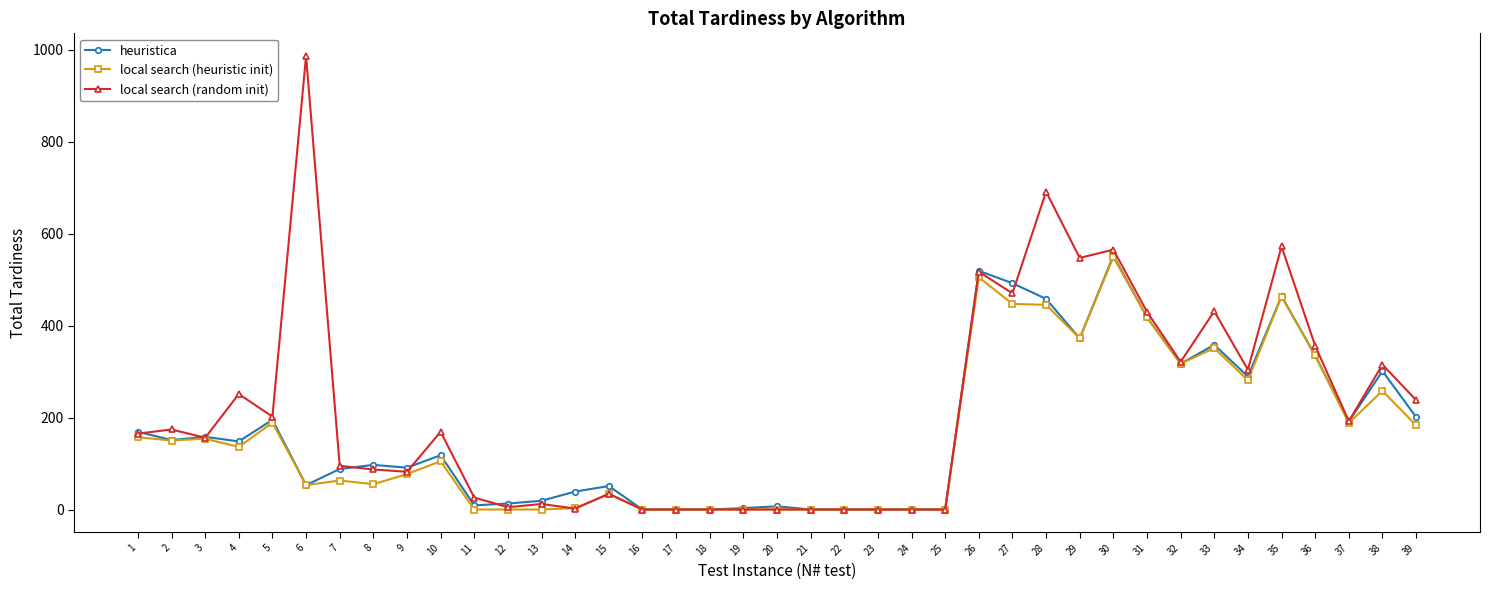

Which series has the widest spread of values?

local search (random init)